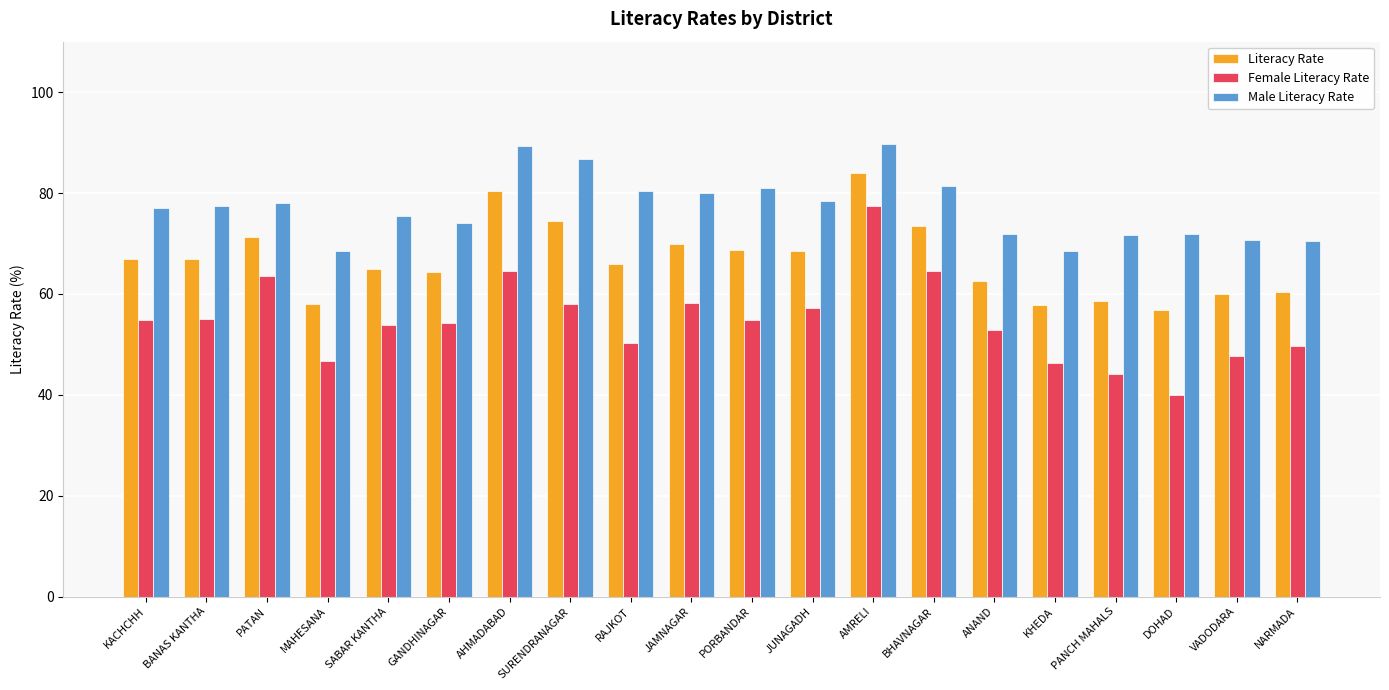

What is the difference between the maximum and second lowest values in the Female Literacy Rate series?

33.3